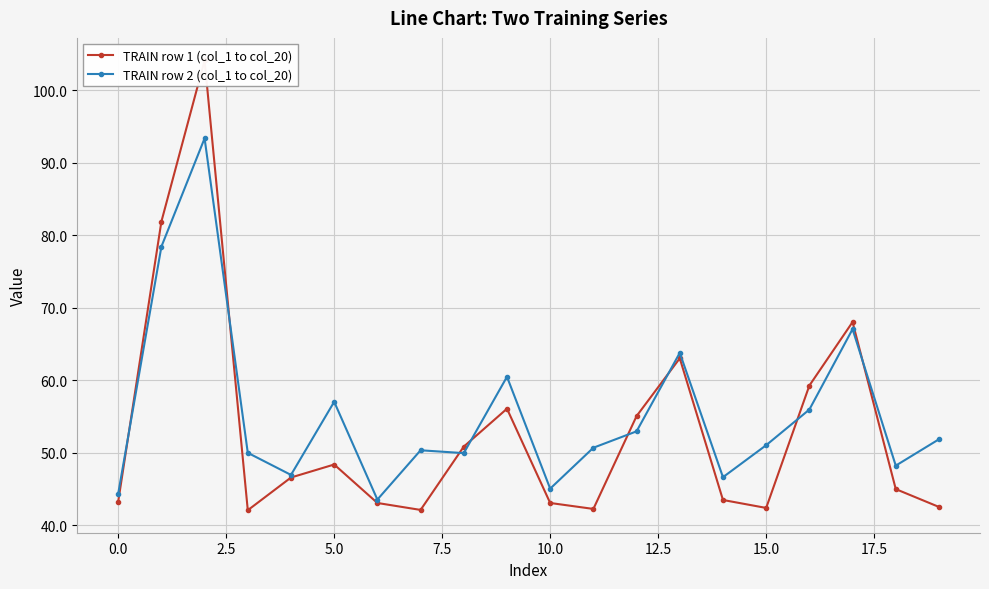

True or false: TRAIN row 2 (col_1 to col_20) has more than 1 interior local peaks.

True